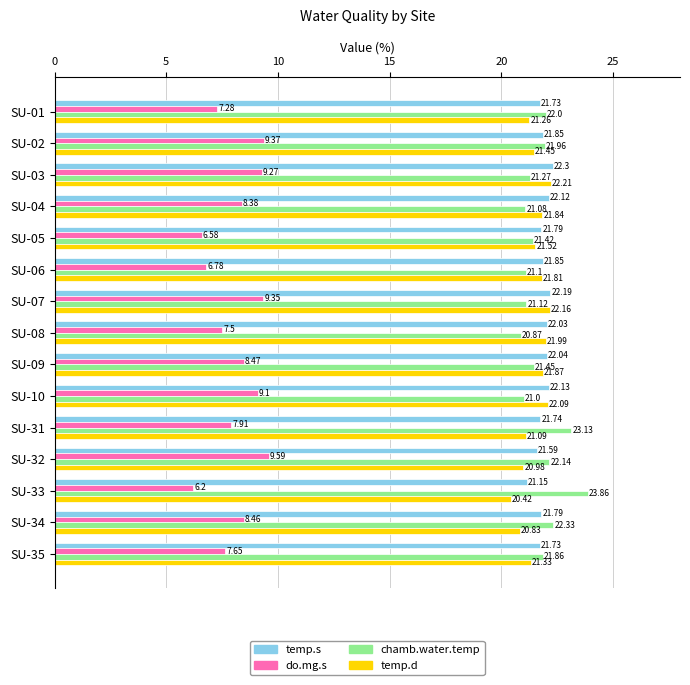

What is the difference between the maximum and minimum values in the temp.d series?

1.8